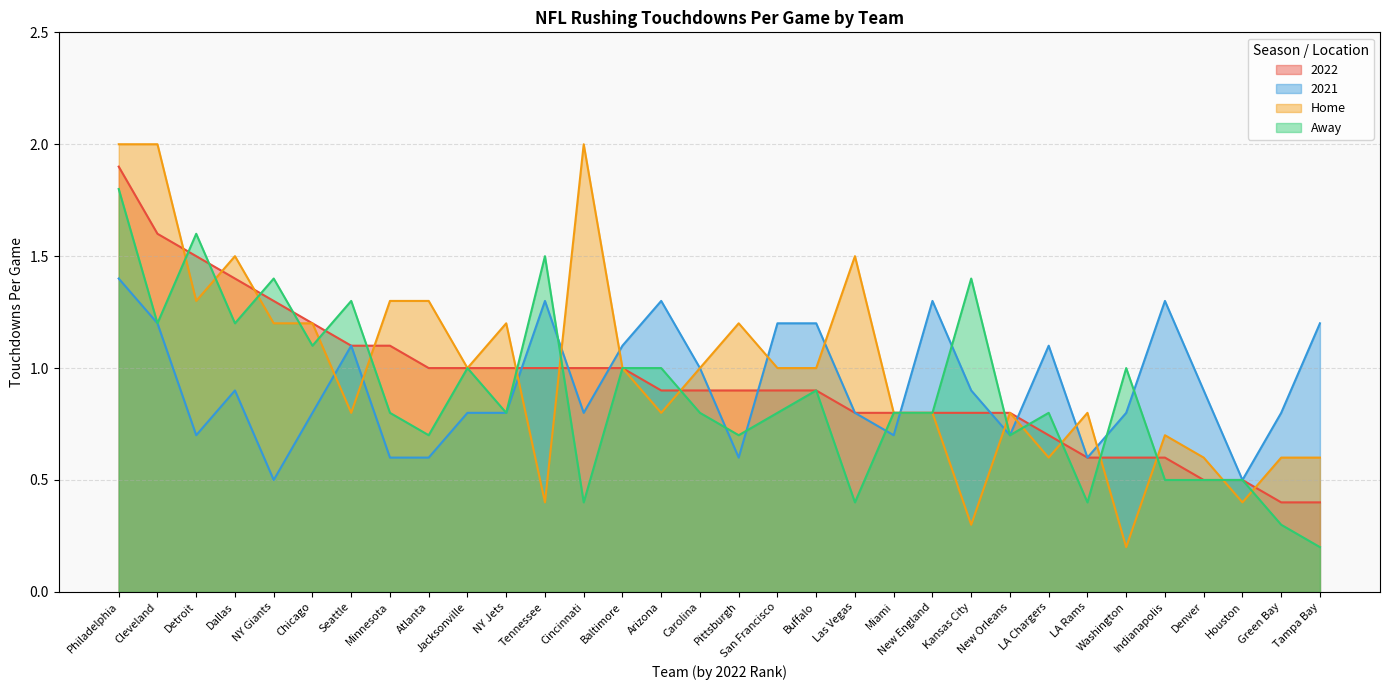

What position from the right is Detroit?

30